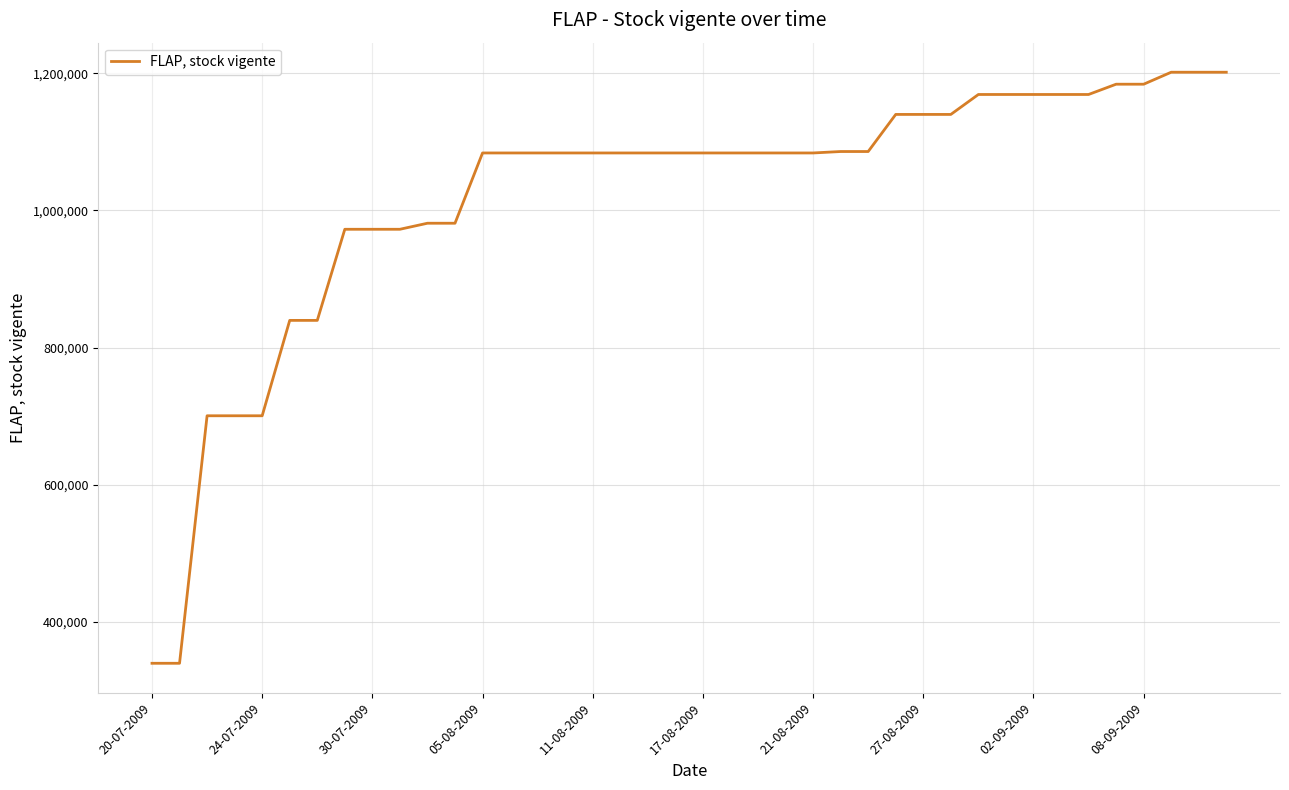

What is the difference between the maximum and minimum values?

861747